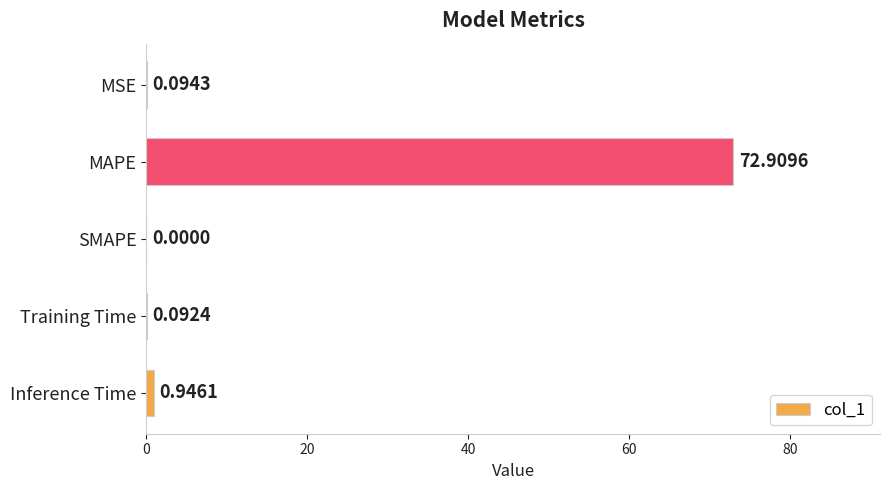

What is the greatest value displayed?

72.9